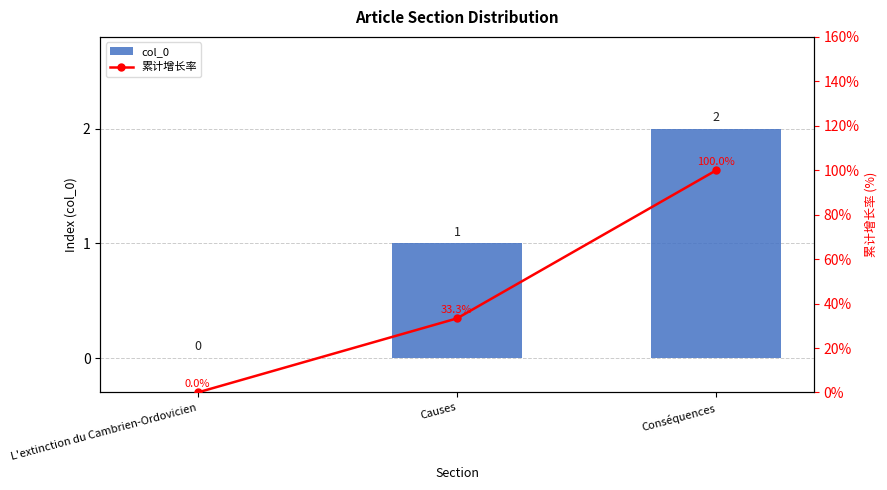

How many distinct data groups are displayed?

2